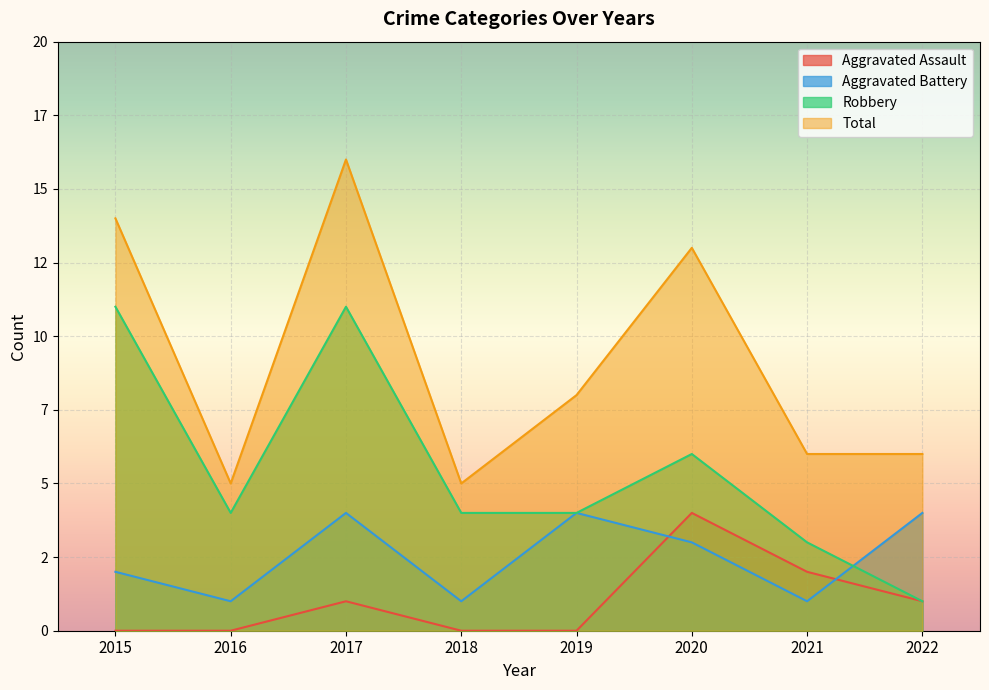

Which category has the highest value across all series?

2017